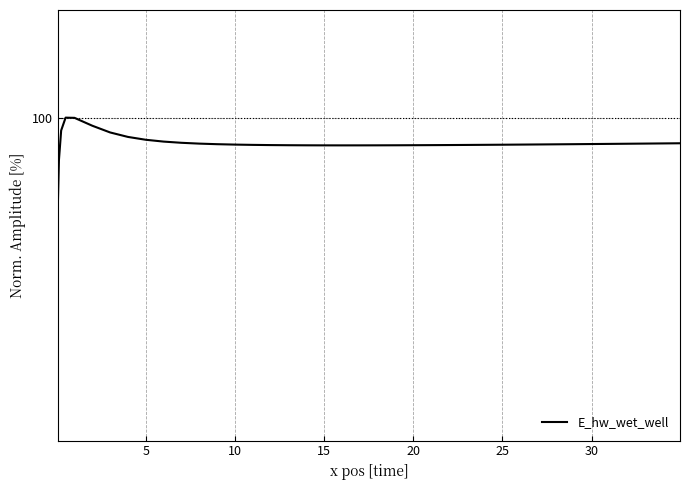

Does the chart have visible grid lines?

Yes